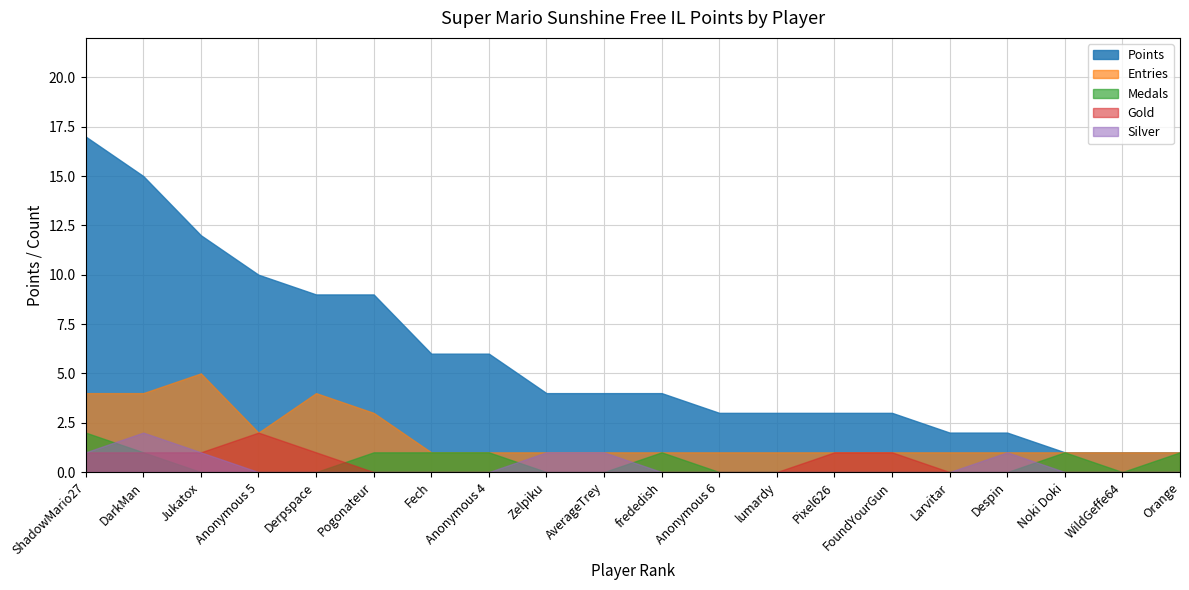

Reading right to left, extract all data points from this chart.

Points: 1	1	1	2	2	3	3	3	3	4	4	4	6	6	9	9	10	12	15	17
Medals: 1	0	1	0	0	0	0	0	0	1	0	0	1	1	1	0	0	0	1	2
Entries: 1	1	1	1	1	1	1	1	1	1	1	1	1	1	3	4	2	5	4	4
Gold: 0	0	0	0	0	1	1	0	0	0	0	0	0	0	0	1	2	1	1	1
Silver: 0	0	0	1	0	0	0	0	0	0	1	1	0	0	0	0	0	1	2	1